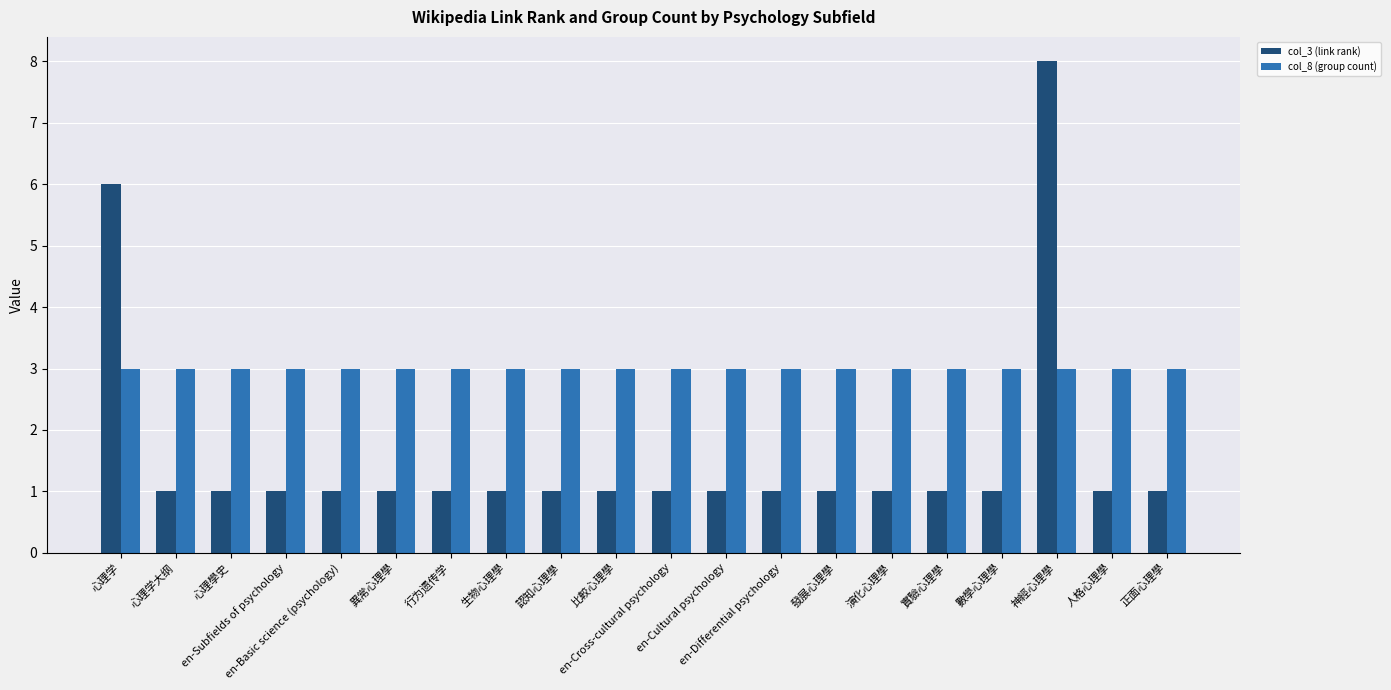

Is it true that col_3 (link rank) equals 1 at 心理學史?

True